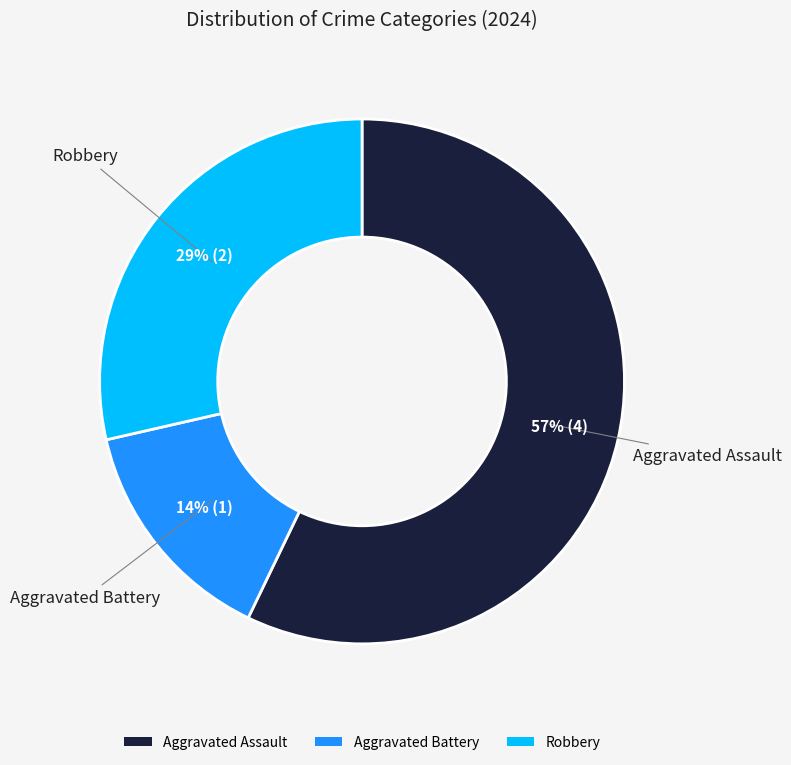

Combined, do Robbery and Aggravated Assault account for over 50%?

Yes